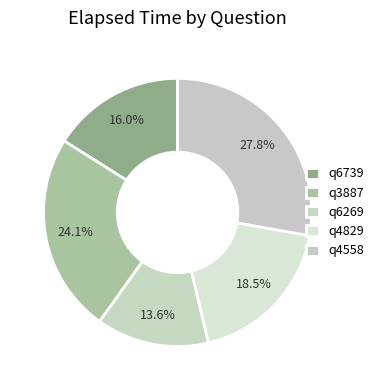

To the nearest percent, what is the combined percentage of q3887 and q4829?

43%